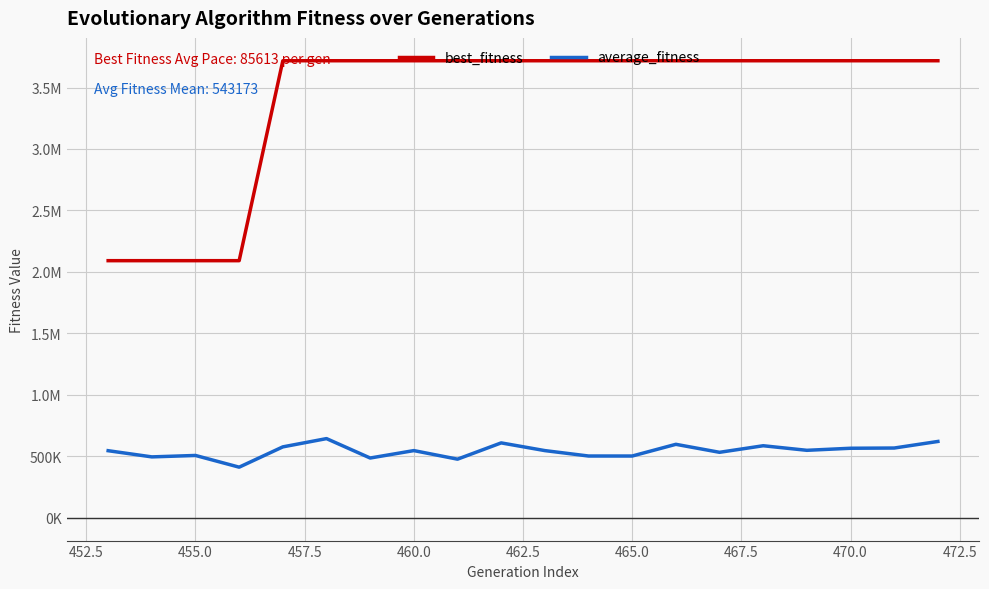

What are all the series names shown in the legend?

best_fitness, average_fitness